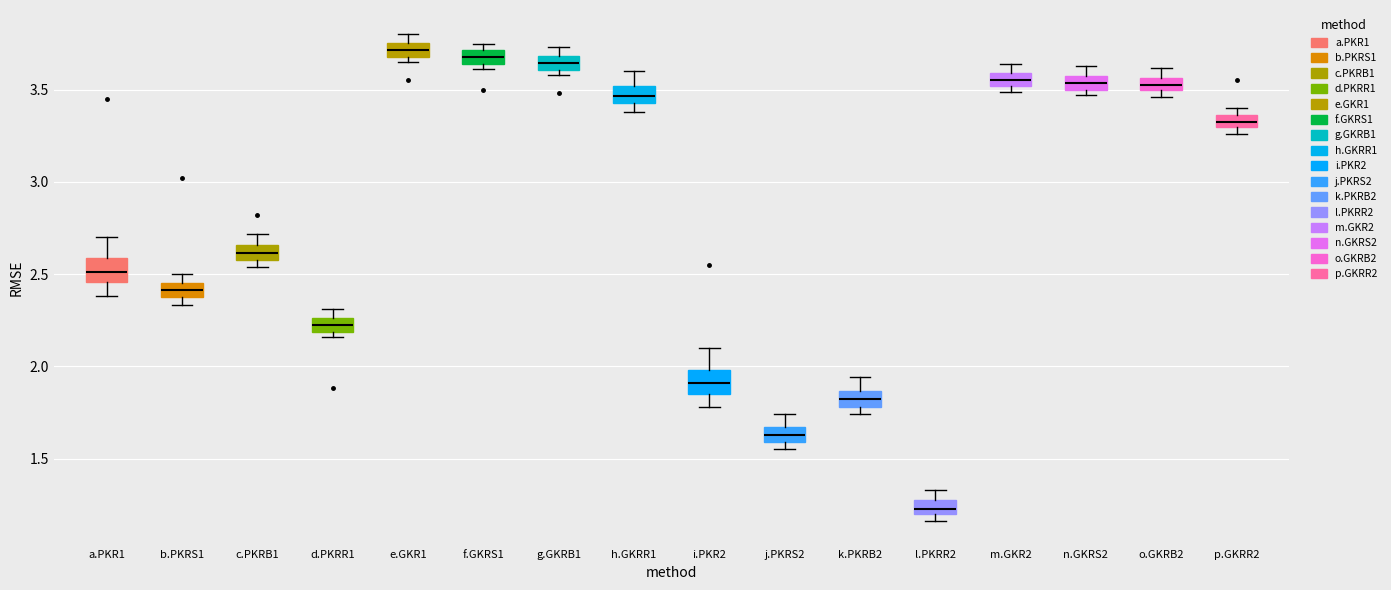

Which box has the lowest median line?

l.PKRR2